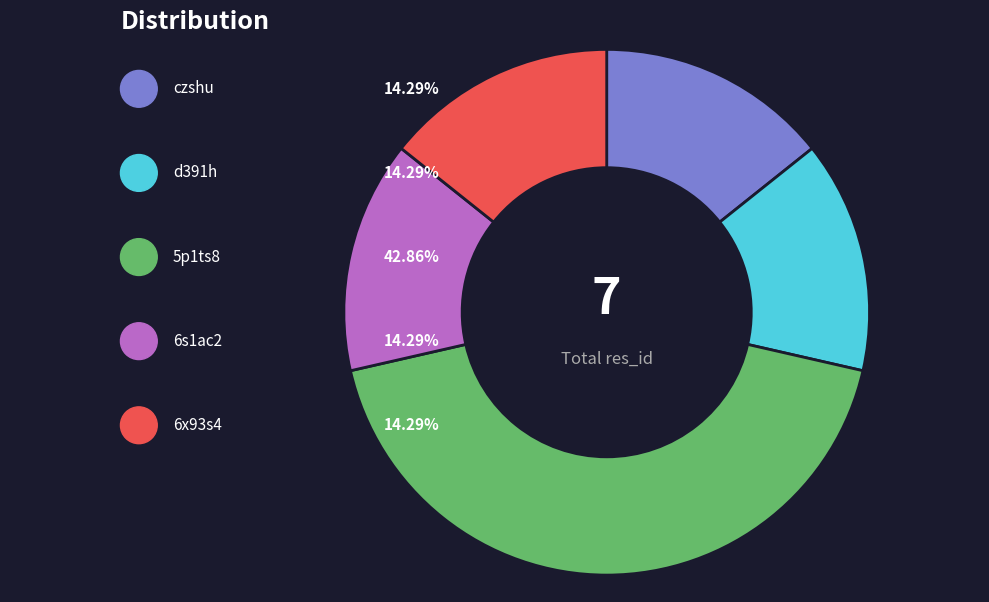

Approximately how many times larger is the value at 6x93s4 compared to czshu?

1.0